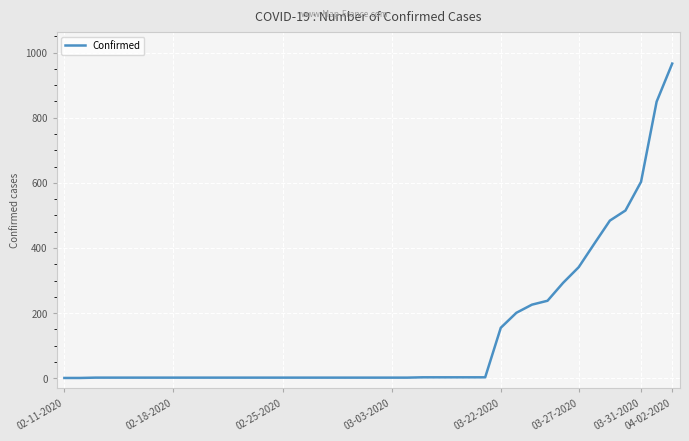

What is the greatest value displayed?

966